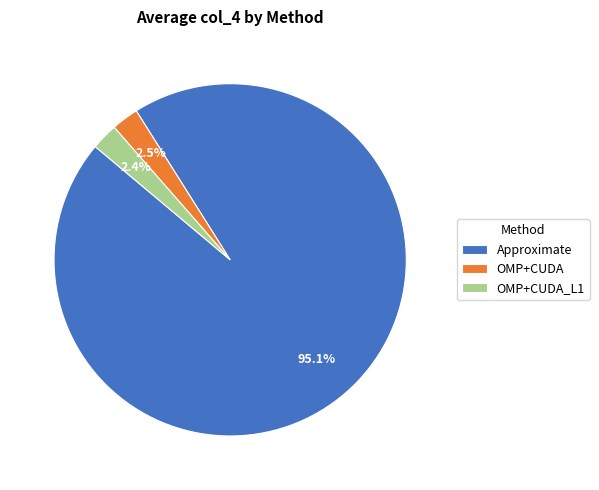

Which category accounts for the majority?

Approximate